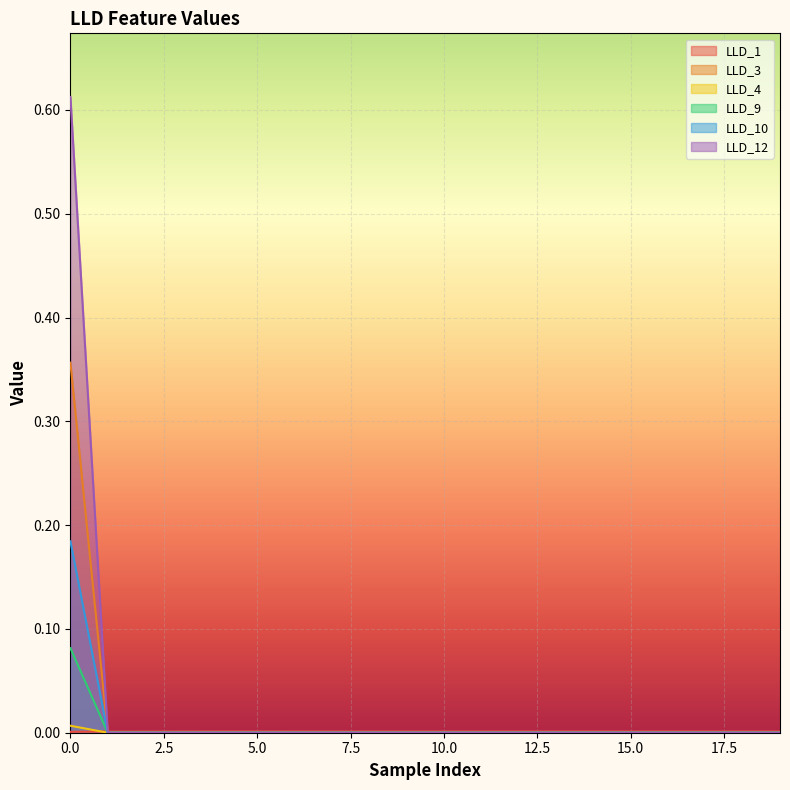

At which label does LLD_3 reach its minimum?

1